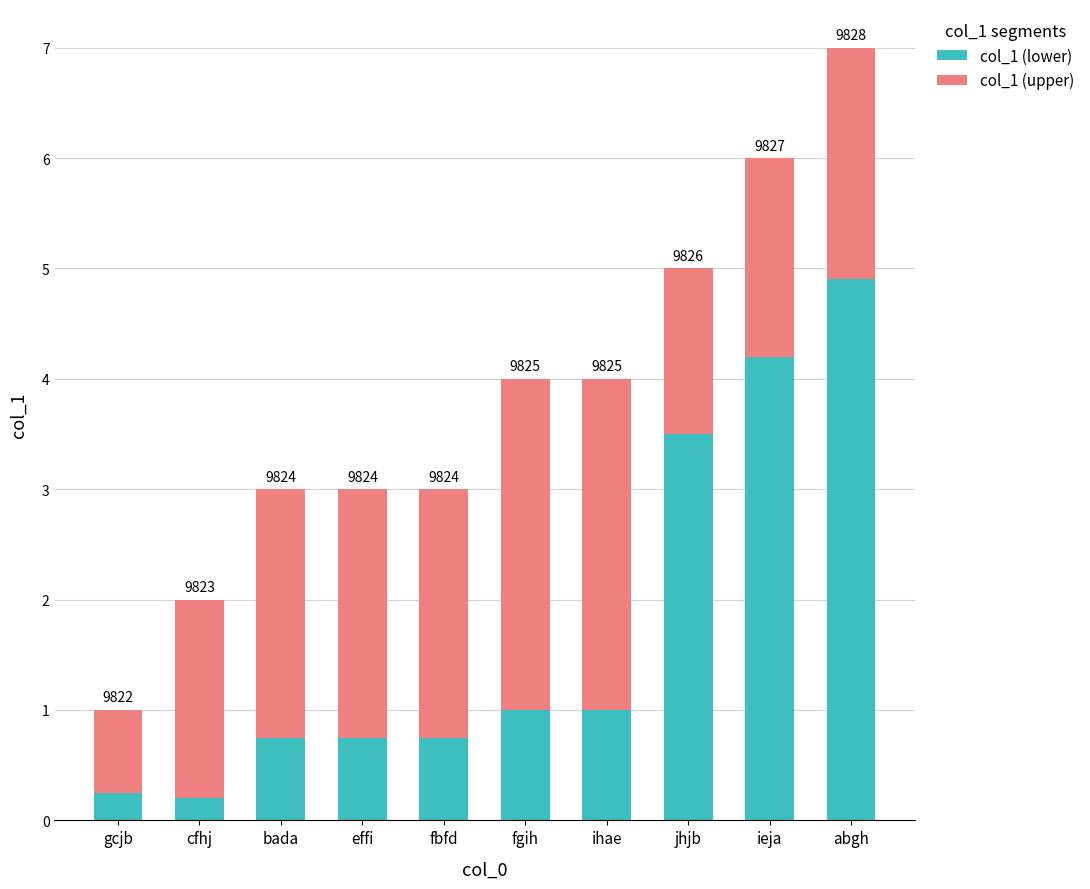

The value of col_1 (upper) at cfhj is 1.8. True or false?

True